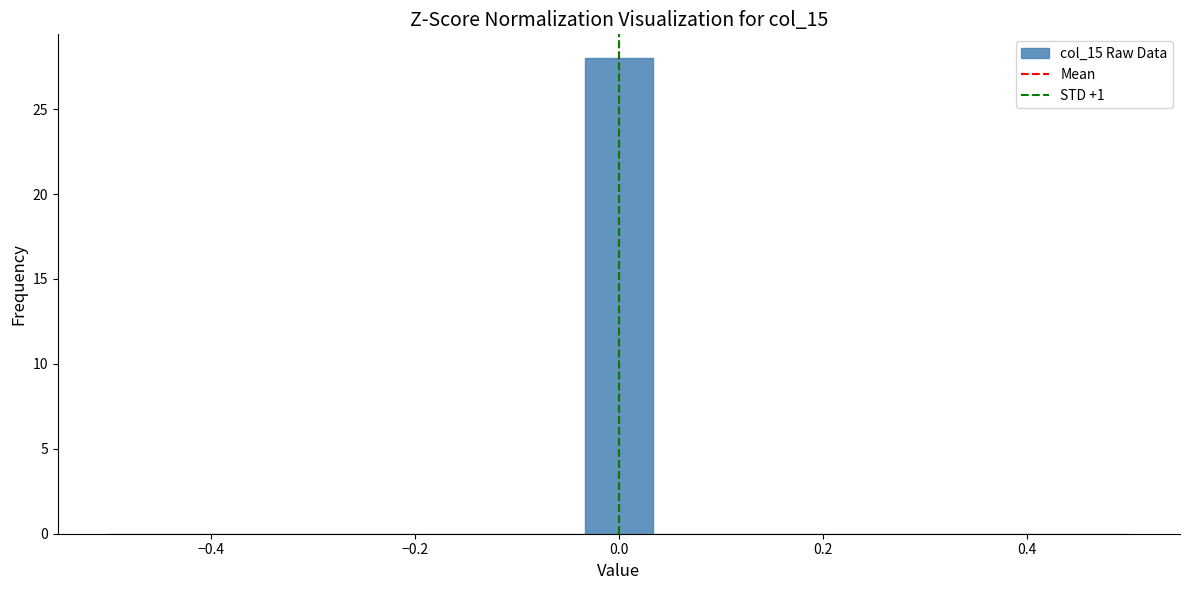

Read against the x-axis, roughly where is the centre of the tallest bar?

0.00